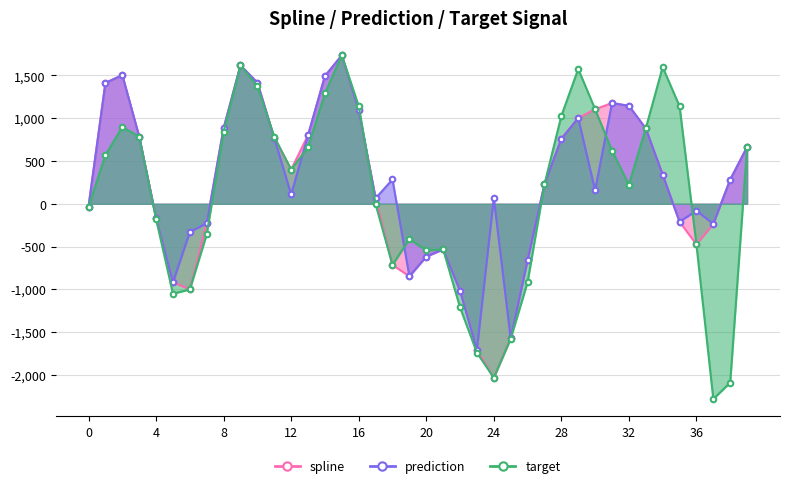

At how many categories does at least one series exceed -2154?

40